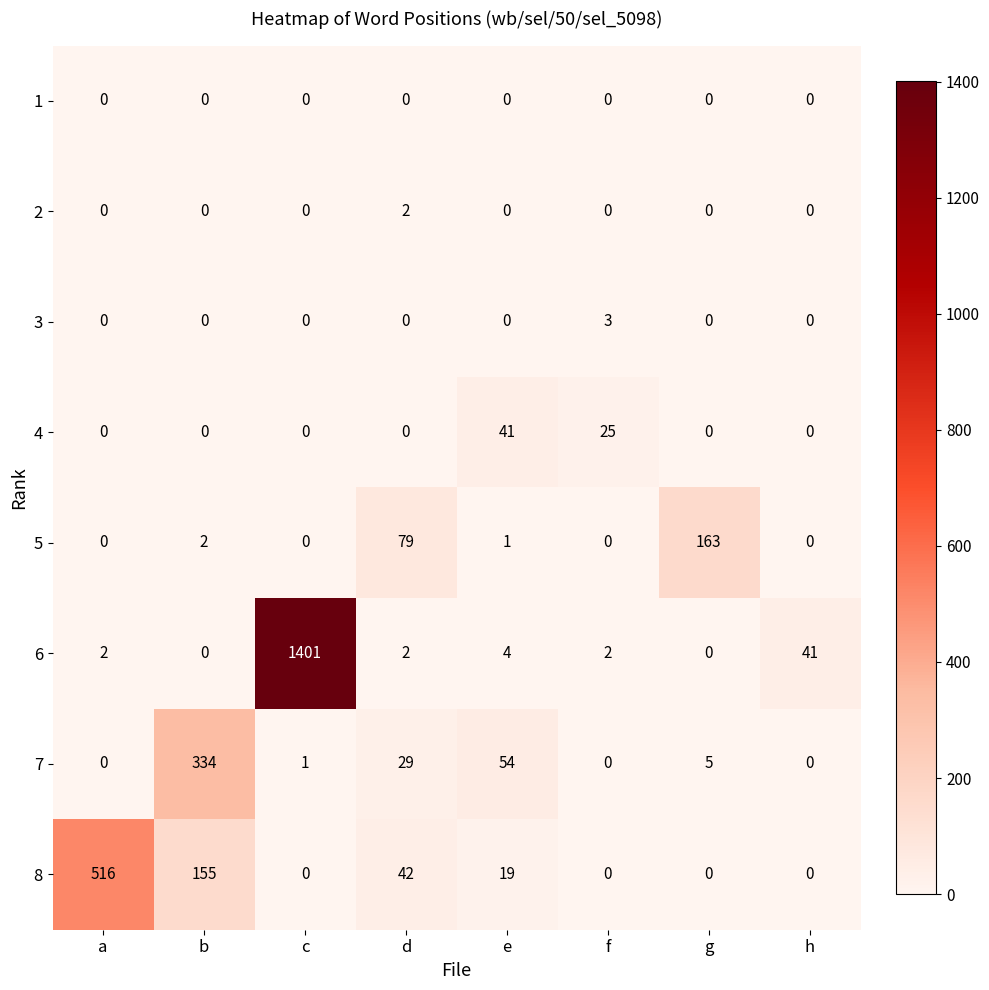

What value does the 5 series have at d, to the nearest 10?

80